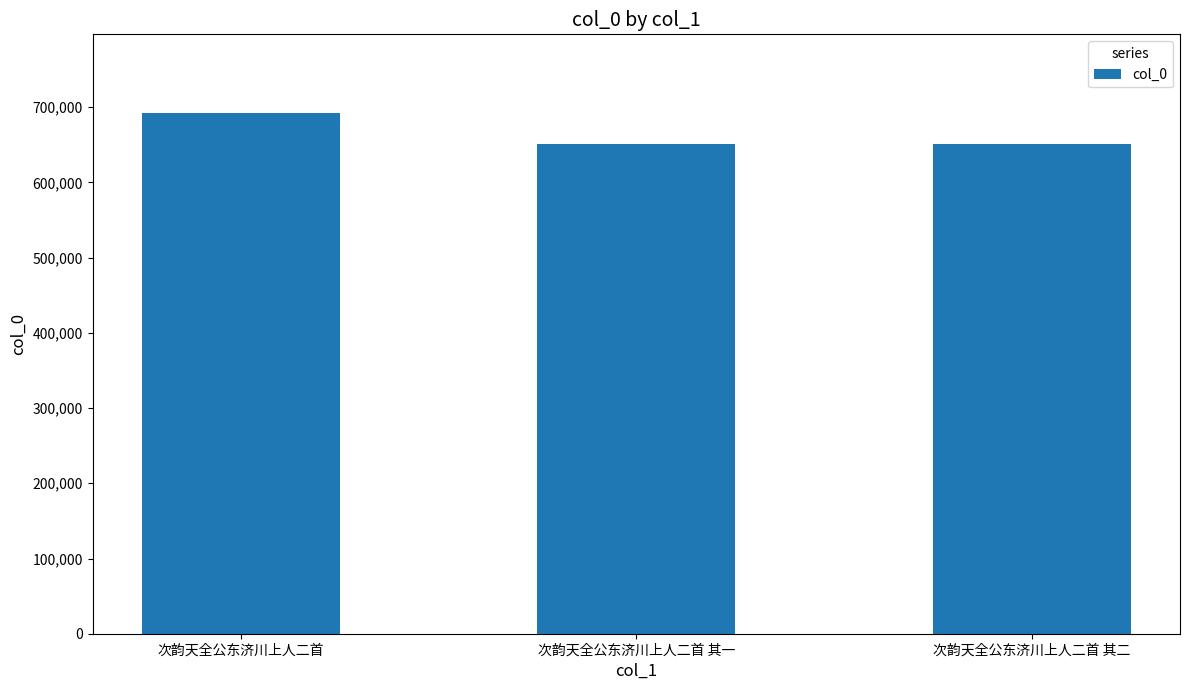

Does the chart contain stacked bars?

No